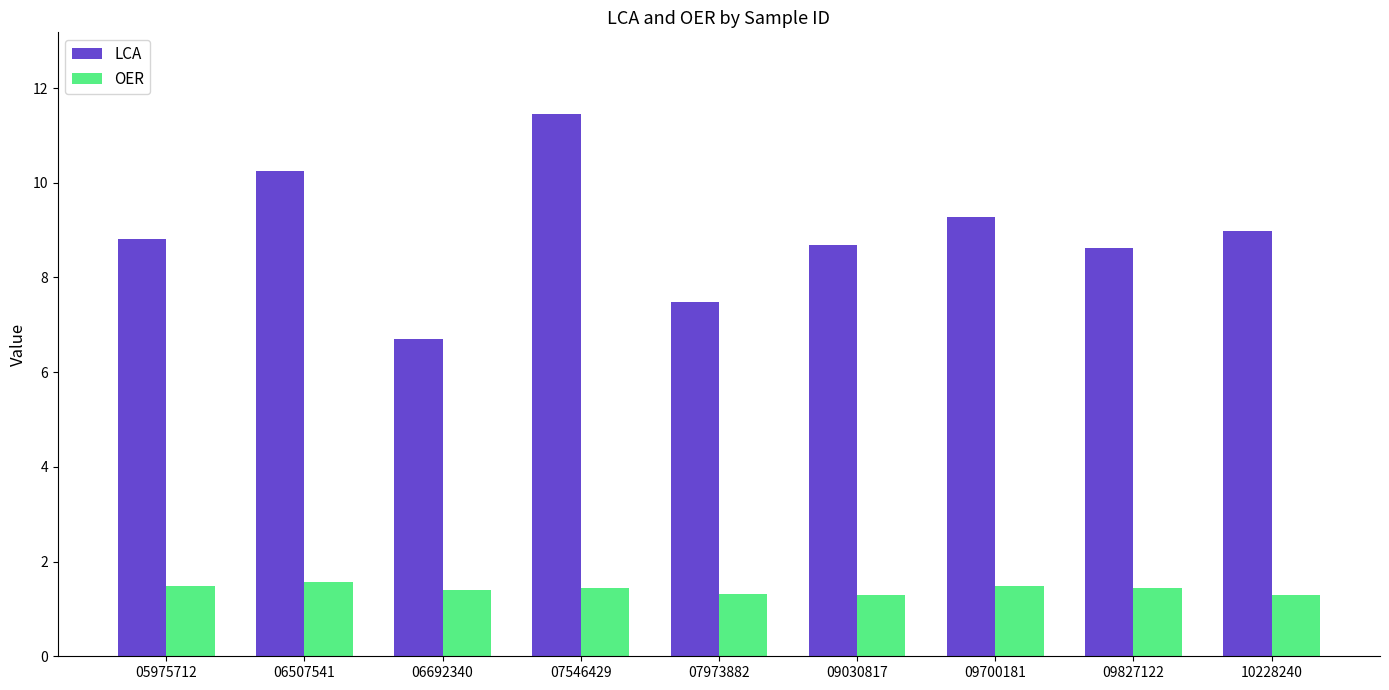

Read the LCA value at 07546429.

11.5